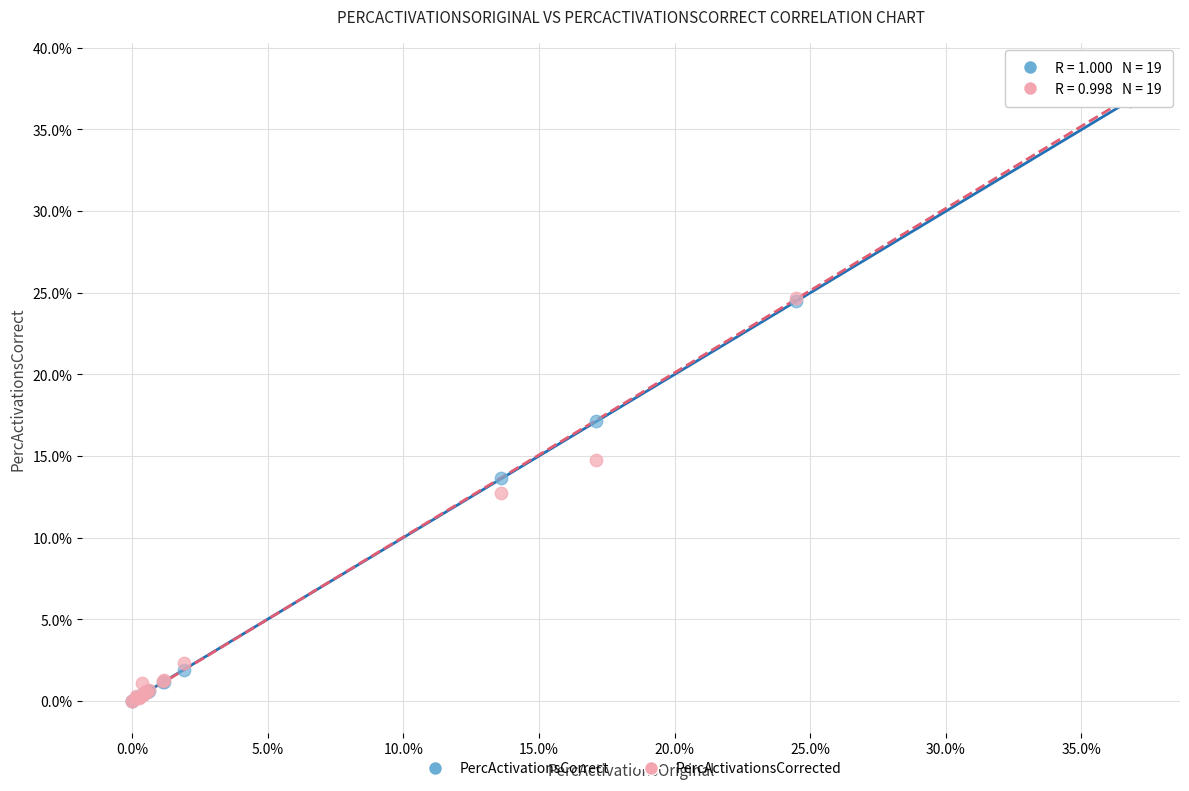

Which series contains the highest Y value?

PercActivationsCorrected